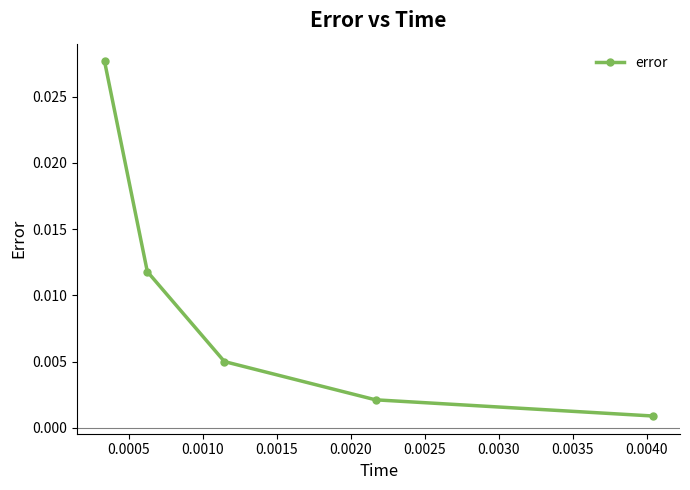

True or false: the data has more than 0 interior local peaks.

False